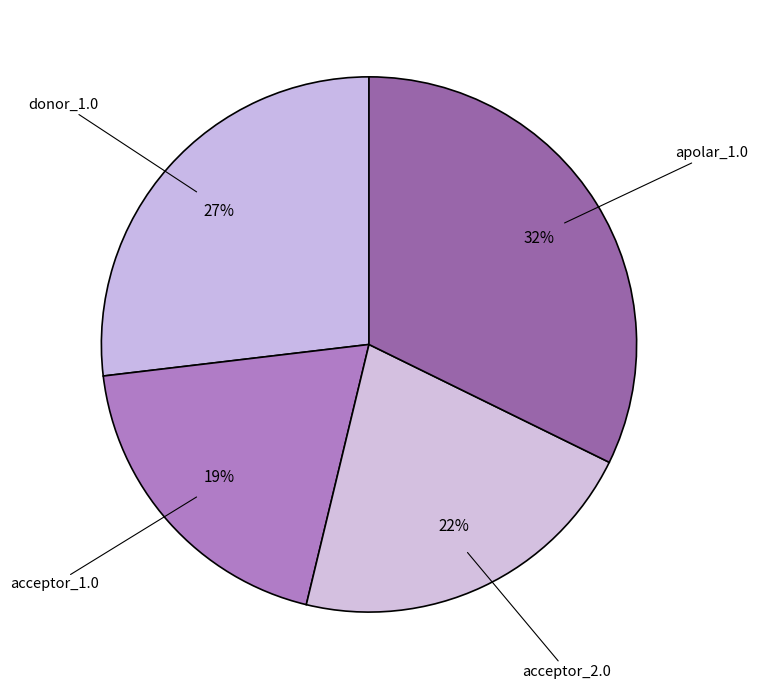

How many segments does this pie chart have?

4